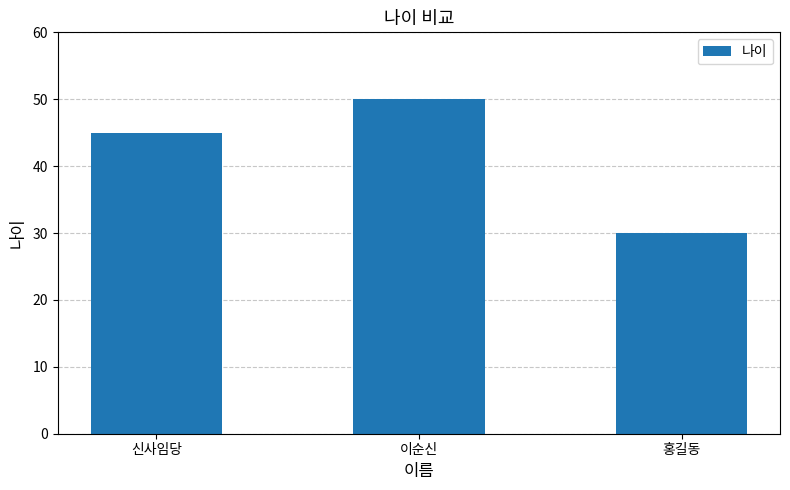

What is the difference between the values at 이순신 and 신사임당?

5